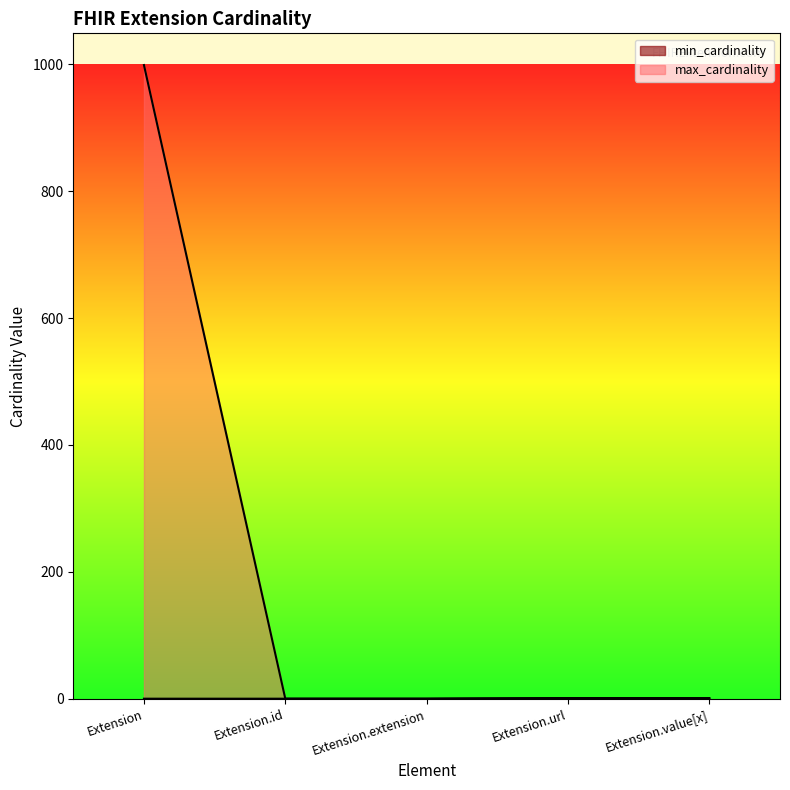

Which has a higher value, Extension.extension or Extension?

Extension.extension